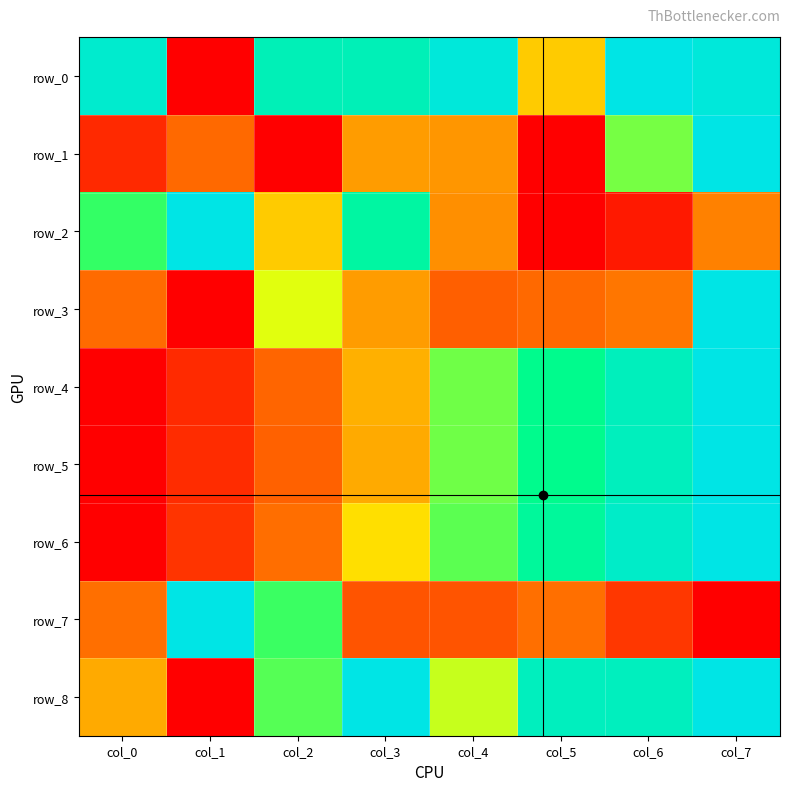

Between col_0 and col_7, which series saw the biggest shift?

row_4